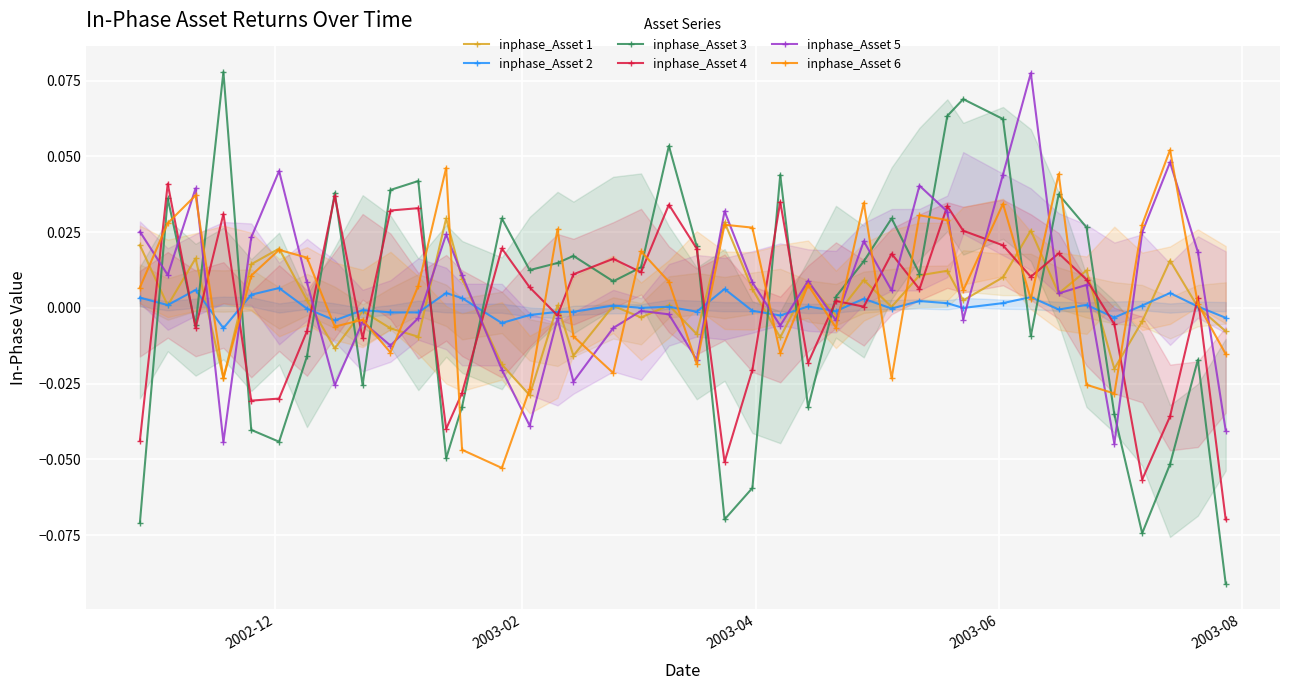

True or false: inphase_Asset 5 has more than 1 interior local peaks.

True